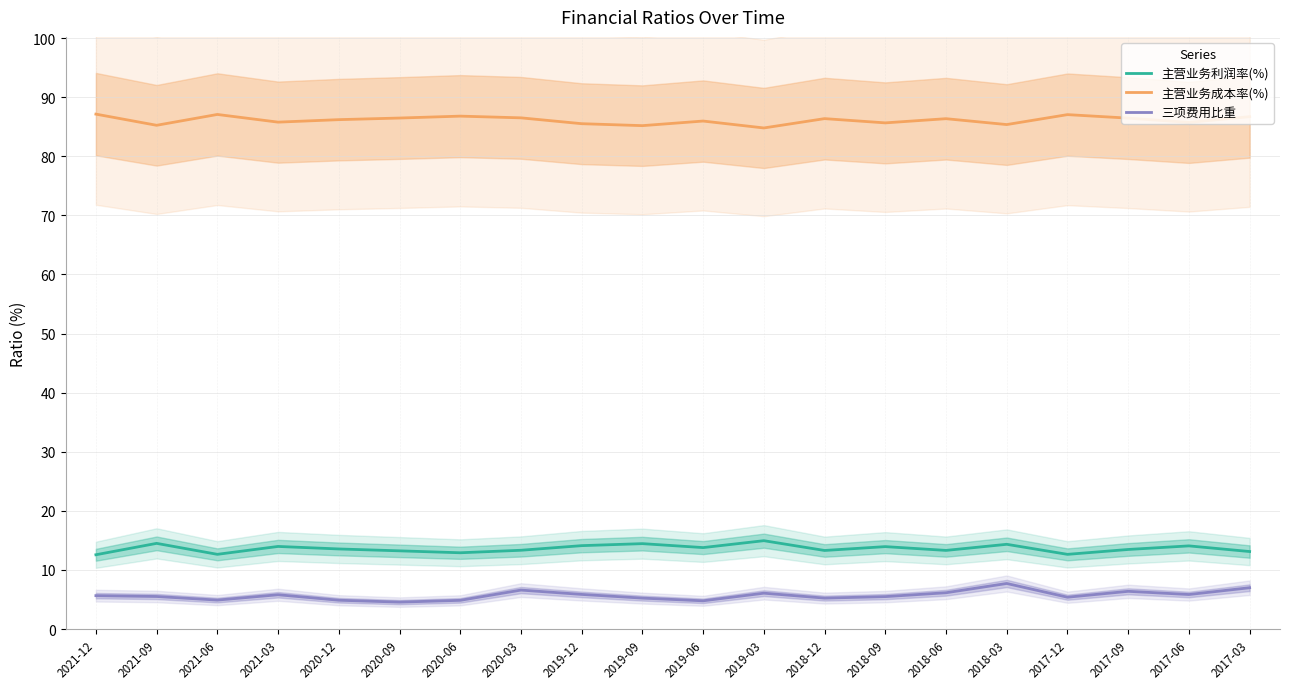

List the labels in order of 三项费用比重 value, largest first.

2018-03, 2017-03, 2020-03, 2017-09, 2018-06, 2019-03, 2019-12, 2017-06, 2021-03, 2021-12, 2021-09, 2018-09, 2017-12, 2018-12, 2019-09, 2021-06, 2020-12, 2020-06, 2019-06, 2020-09